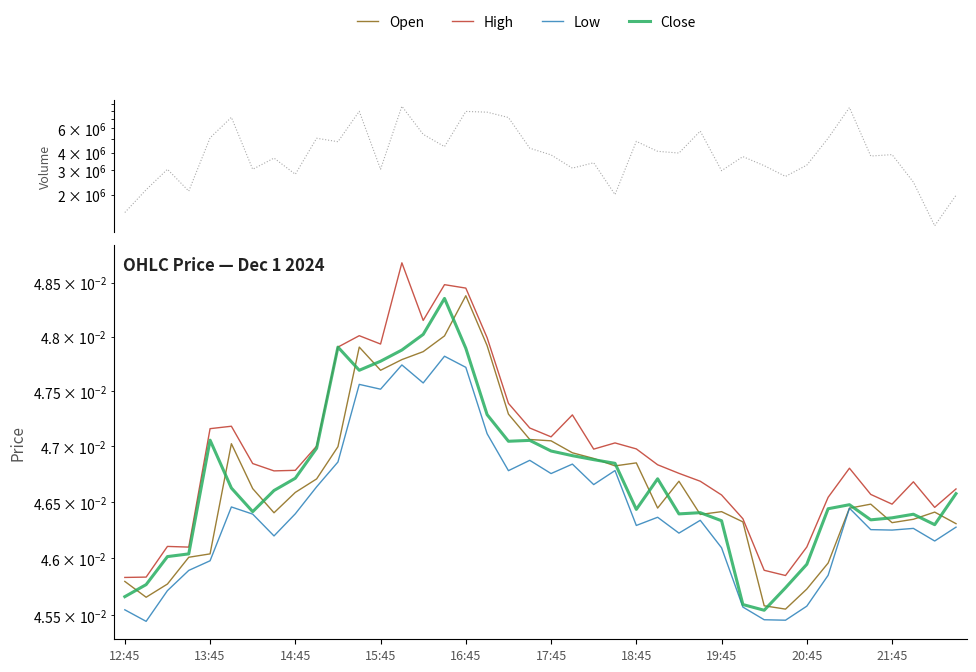

What is the average value of the Volume series?

4279653.8